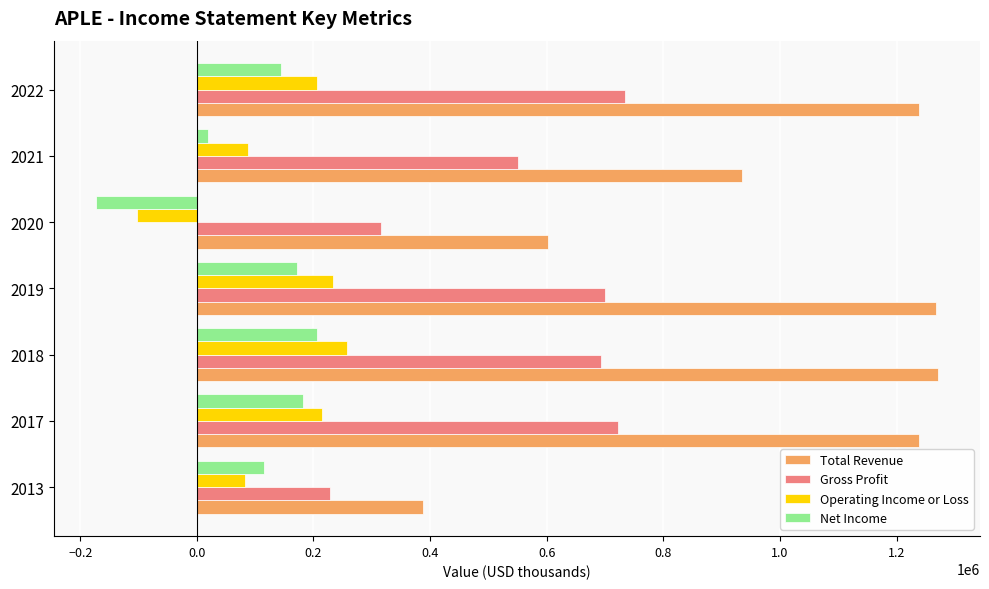

The value of Gross Profit at 2013 is 228700. True or false?

True